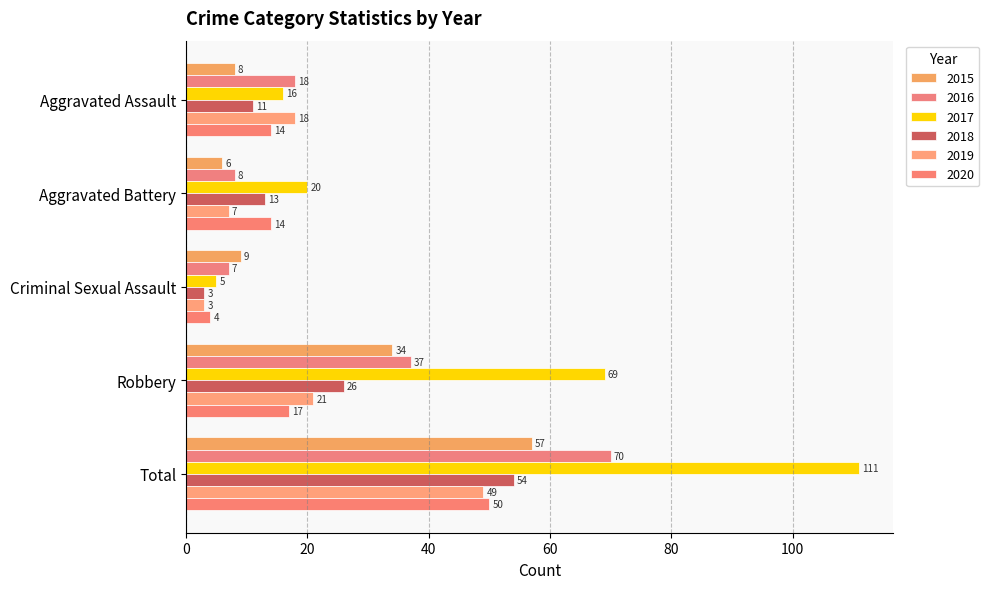

What is the minimum value shown in the chart?

3